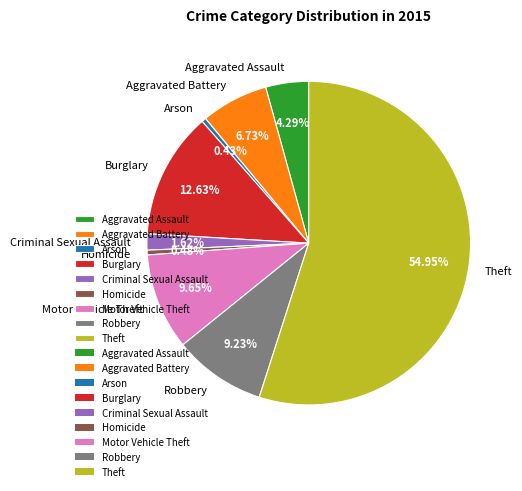

Which slice is the largest?

Theft